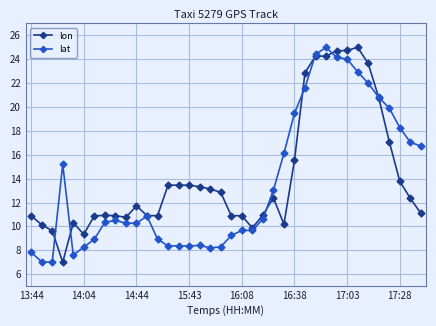

At how many categories does at least one series exceed 22?

7